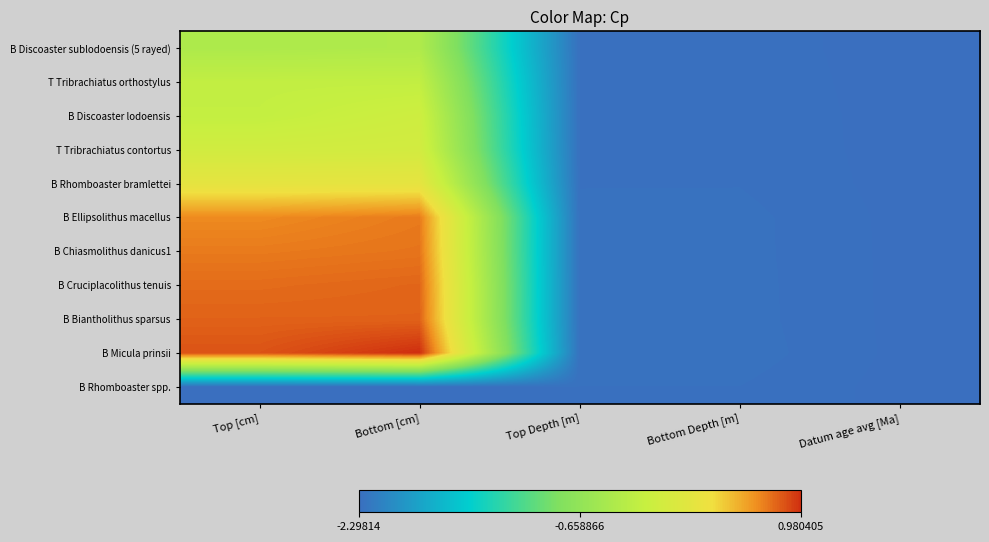

Reading left to right, list all the values displayed in this chart.

B Discoaster sublodoensis (5 rayed): Top [cm]=-0.4	Bottom [cm]=-0.4	Top Depth [m]=-2.3	Bottom Depth [m]=-2.3	Datum age avg [Ma]=-2.3
T Tribrachiatus orthostylus: Top [cm]=-0.2	Bottom [cm]=-0.2	Top Depth [m]=-2.3	Bottom Depth [m]=-2.3	Datum age avg [Ma]=-2.3
B Discoaster lodoensis: Top [cm]=-0.2	Bottom [cm]=-0.1	Top Depth [m]=-2.3	Bottom Depth [m]=-2.3	Datum age avg [Ma]=-2.3
T Tribrachiatus contortus: Top [cm]=-0.1	Bottom [cm]=-0.0	Top Depth [m]=-2.3	Bottom Depth [m]=-2.3	Datum age avg [Ma]=-2.3
B Rhomboaster bramlettei: Top [cm]=0.2	Bottom [cm]=0.2	Top Depth [m]=-2.3	Bottom Depth [m]=-2.3	Datum age avg [Ma]=-2.3
B Ellipsolithus macellus: Top [cm]=0.7	Bottom [cm]=0.7	Top Depth [m]=-2.3	Bottom Depth [m]=-2.3	Datum age avg [Ma]=-2.3
B Chiasmolithus danicus1: Top [cm]=0.7	Bottom [cm]=0.7	Top Depth [m]=-2.3	Bottom Depth [m]=-2.3	Datum age avg [Ma]=-2.3
B Cruciplacolithus tenuis: Top [cm]=0.8	Bottom [cm]=0.8	Top Depth [m]=-2.3	Bottom Depth [m]=-2.3	Datum age avg [Ma]=-2.3
B Biantholithus sparsus: Top [cm]=0.8	Bottom [cm]=0.8	Top Depth [m]=-2.3	Bottom Depth [m]=-2.3	Datum age avg [Ma]=-2.3
B Micula prinsii: Top [cm]=0.9	Bottom [cm]=1.0	Top Depth [m]=-2.3	Bottom Depth [m]=-2.3	Datum age avg [Ma]=-2.3
B Rhomboaster spp.: Top [cm]=-2.3	Bottom [cm]=-2.3	Top Depth [m]=-2.3	Bottom Depth [m]=-2.3	Datum age avg [Ma]=-2.3